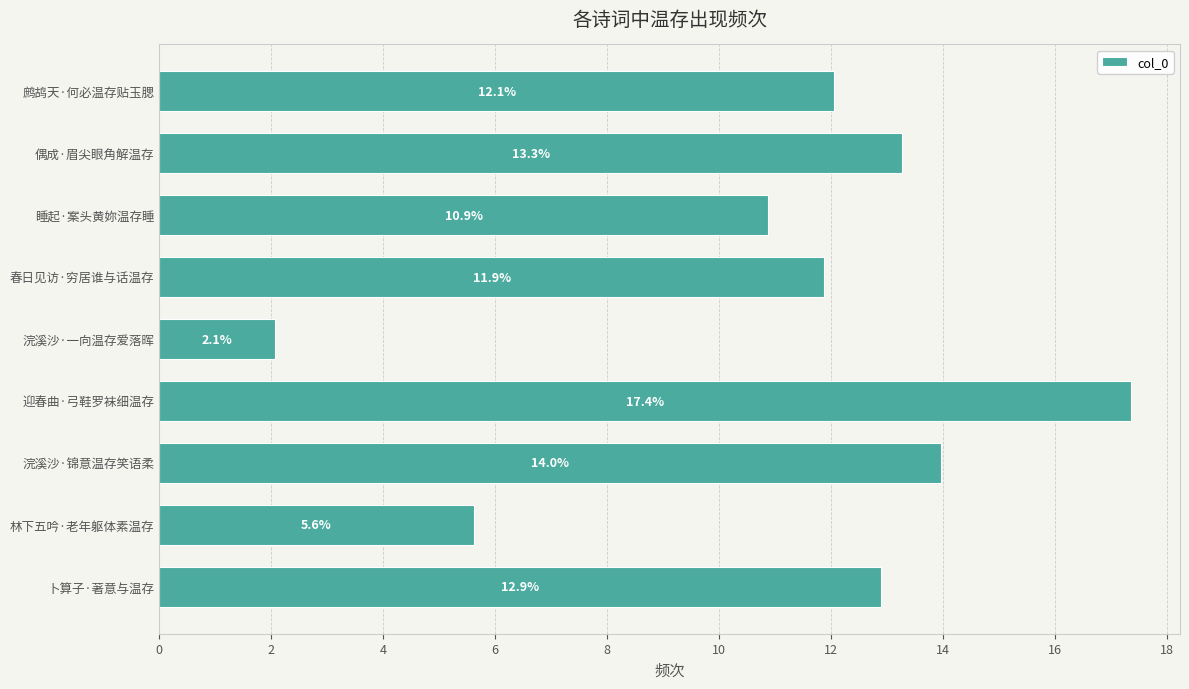

Which has a higher value, 浣溪沙·锦意温存笑语柔 or 春日见访·穷居谁与话温存?

浣溪沙·锦意温存笑语柔